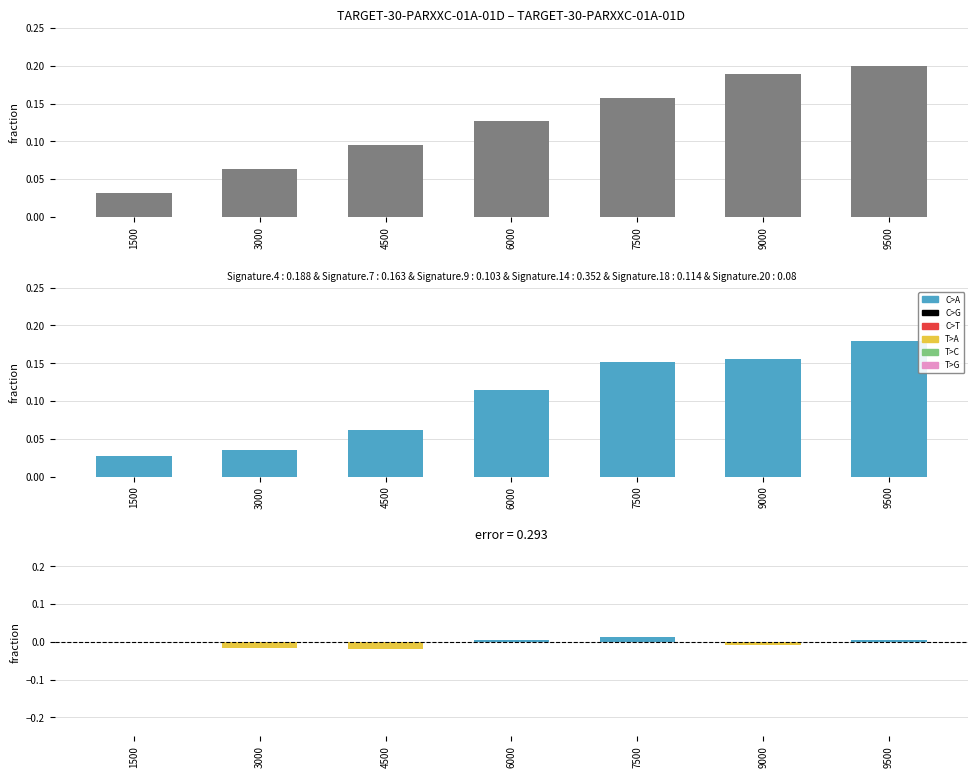

Where does the Error series first go above 0?

6000